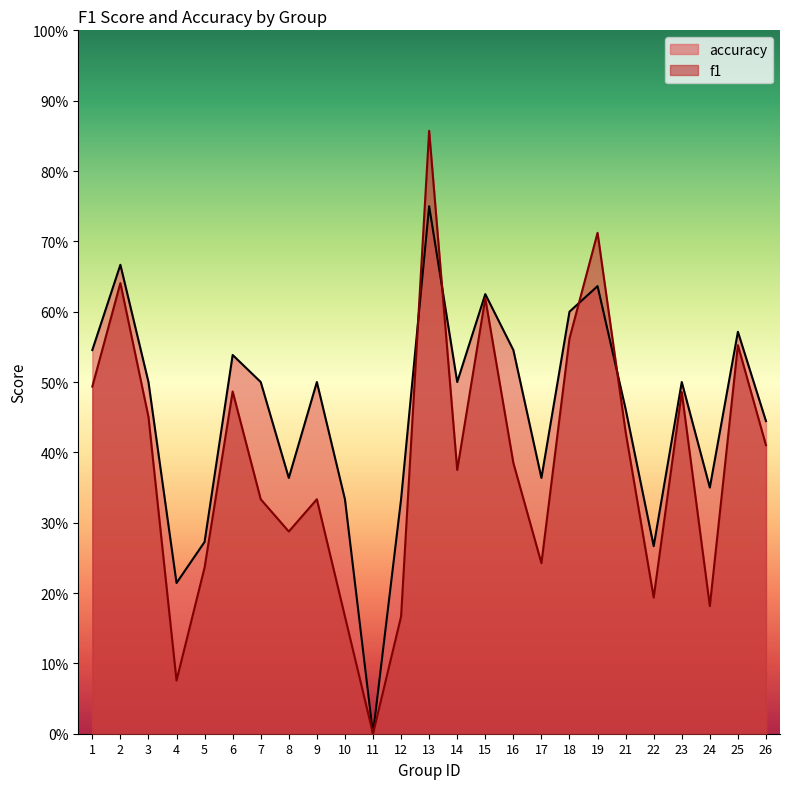

Which series changed the most between 12 and 25?

f1